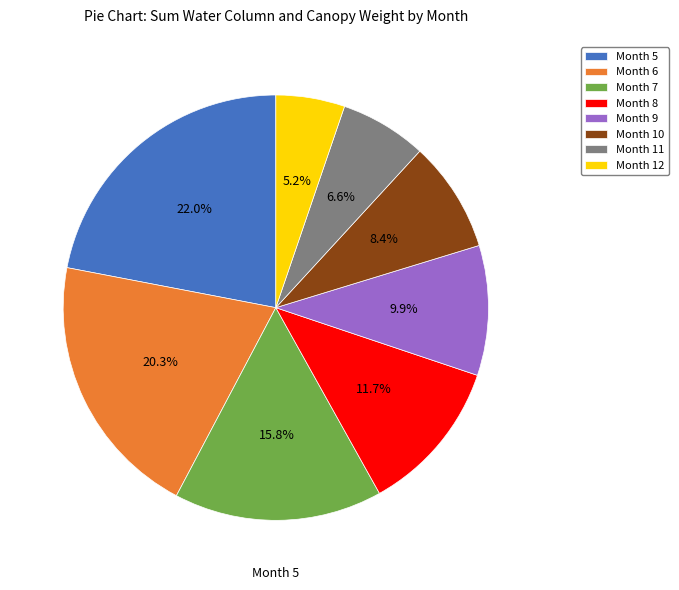

Does Month 5 account for over 50% of the chart?

No